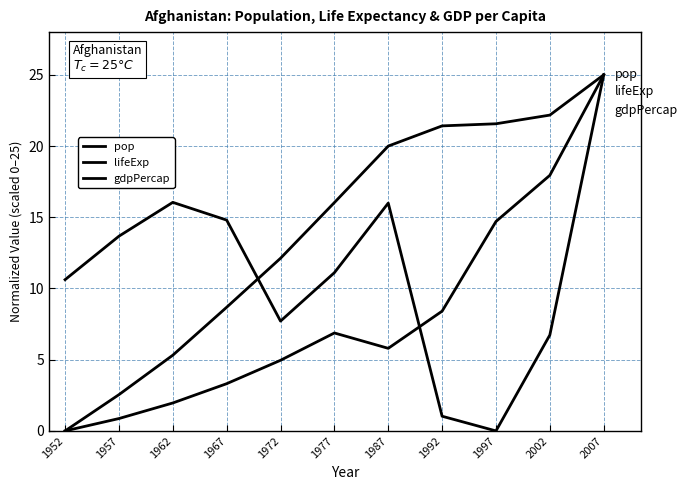

What is the value of the lifeExp point at the 10th from the left?

22.2